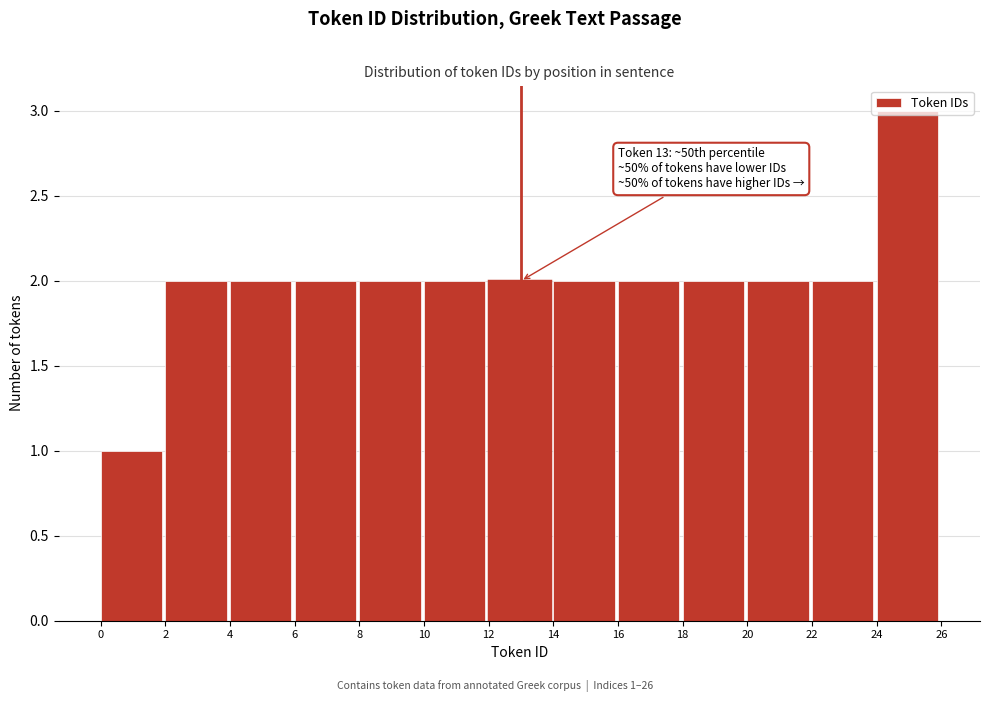

Which range on the x-axis has the tallest bar?

24 to 26